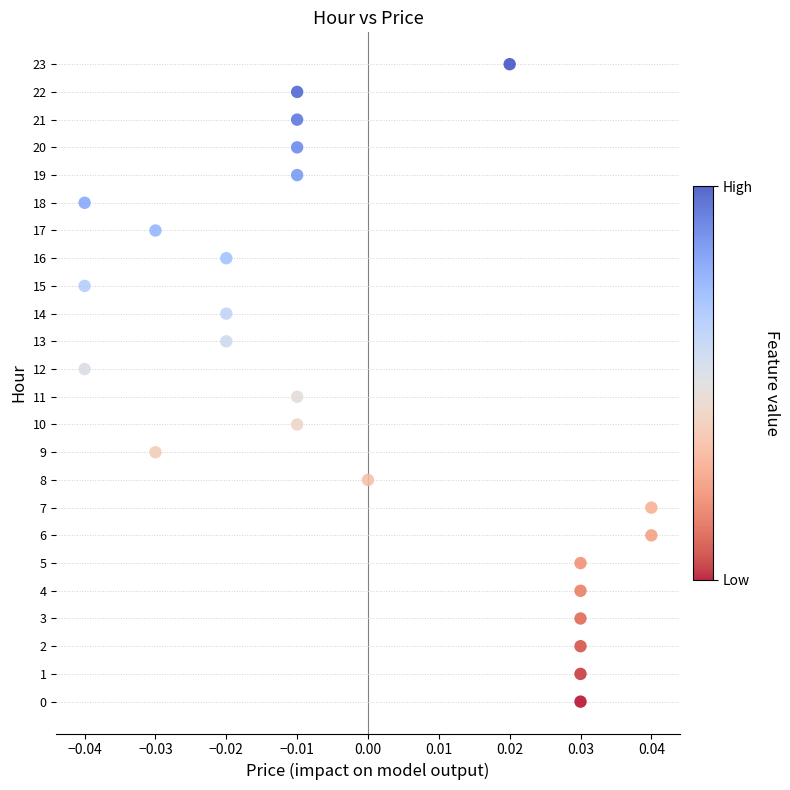

What is the range of Y values (max minus min)?

23